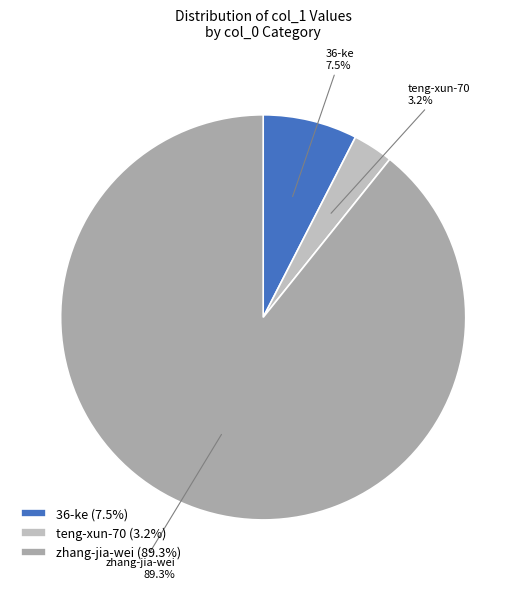

Combined, do 36-ke and zhang-jia-wei account for over 50%?

Yes